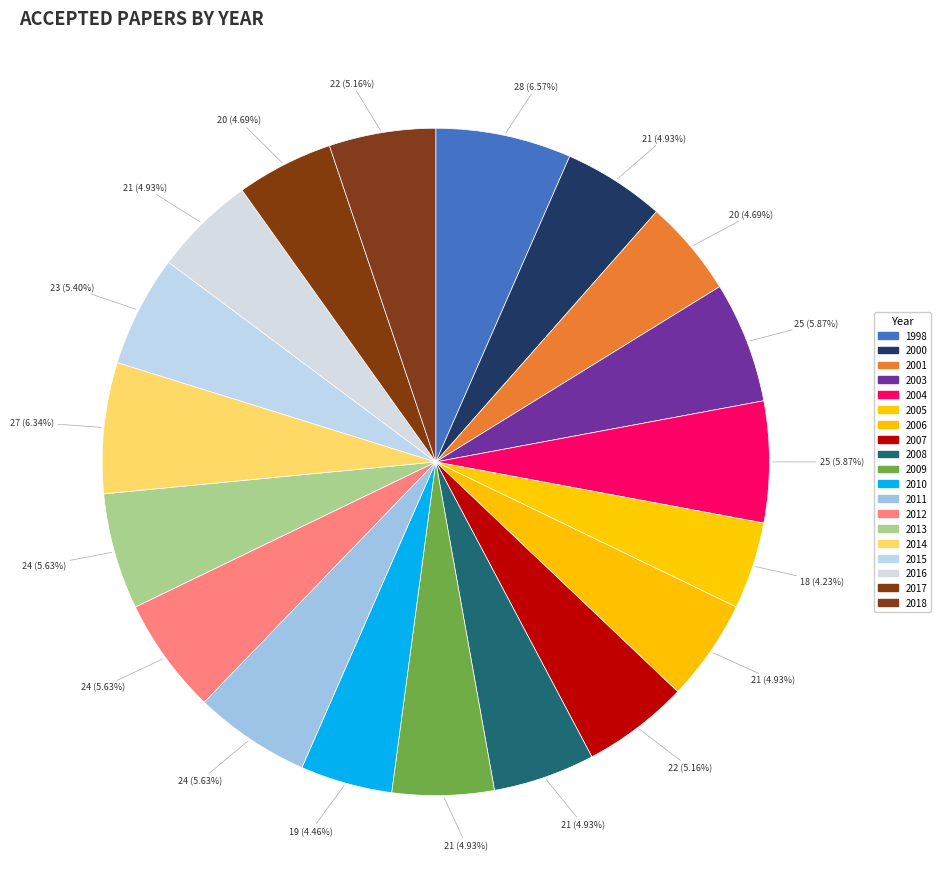

Count the number of slices in the pie.

19